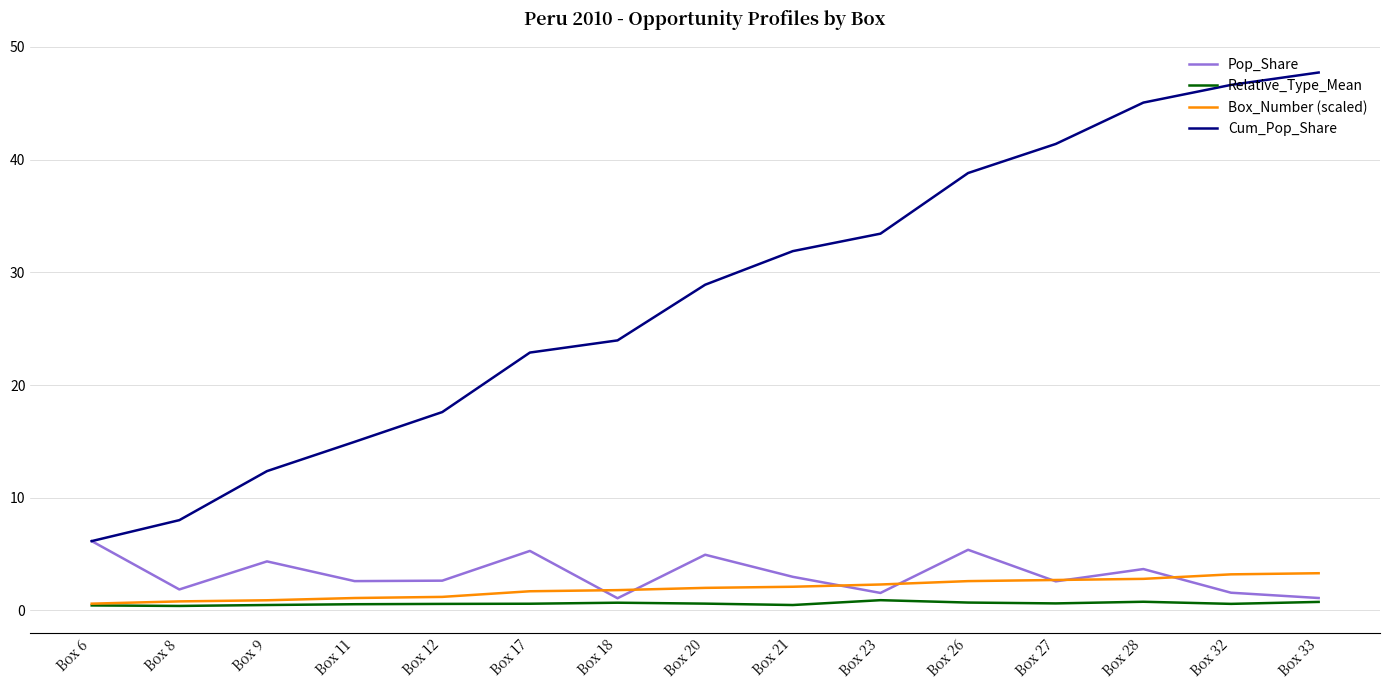

The Cum_Pop_Share series shows 28.9 at Box 20. True or false?

True